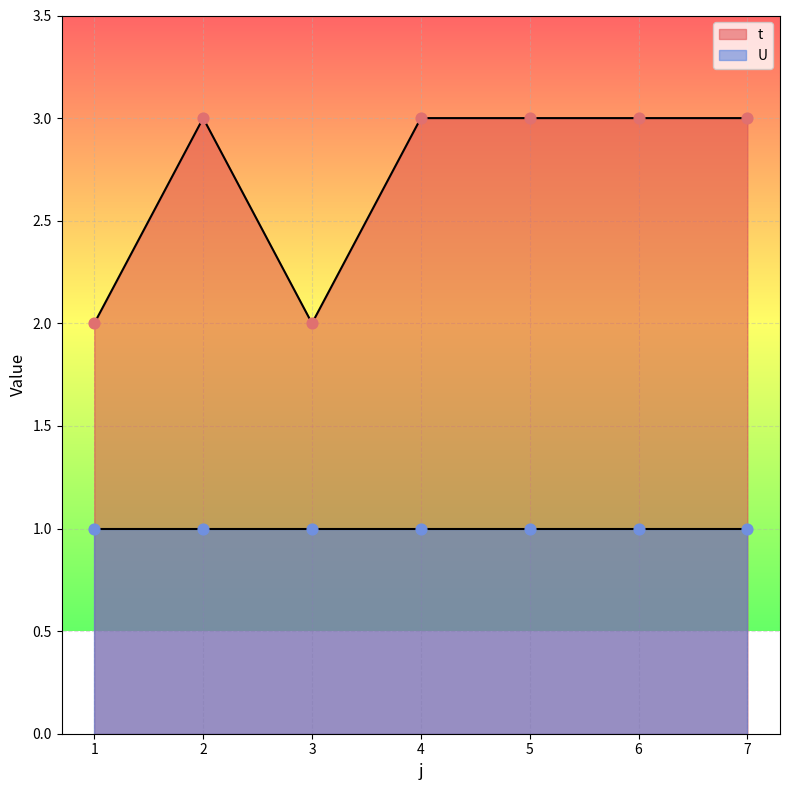

What is the ratio of the value at 5 to the value at 1?

1.5